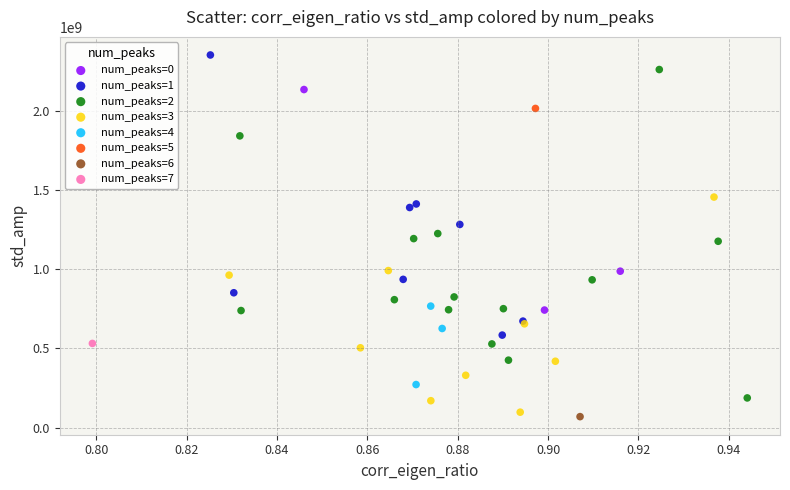

Which series reaches the minimum Y coordinate?

num_peaks=6